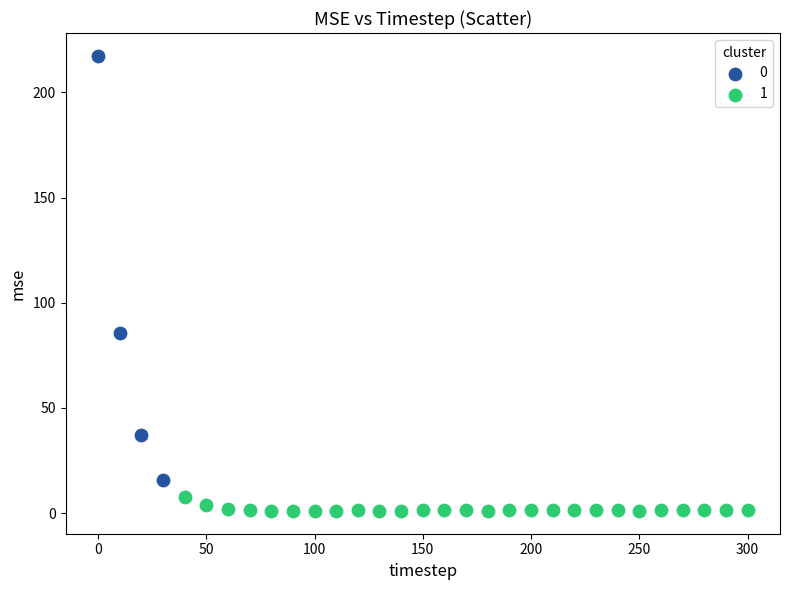

What are all the series names shown in the legend?

0, 1